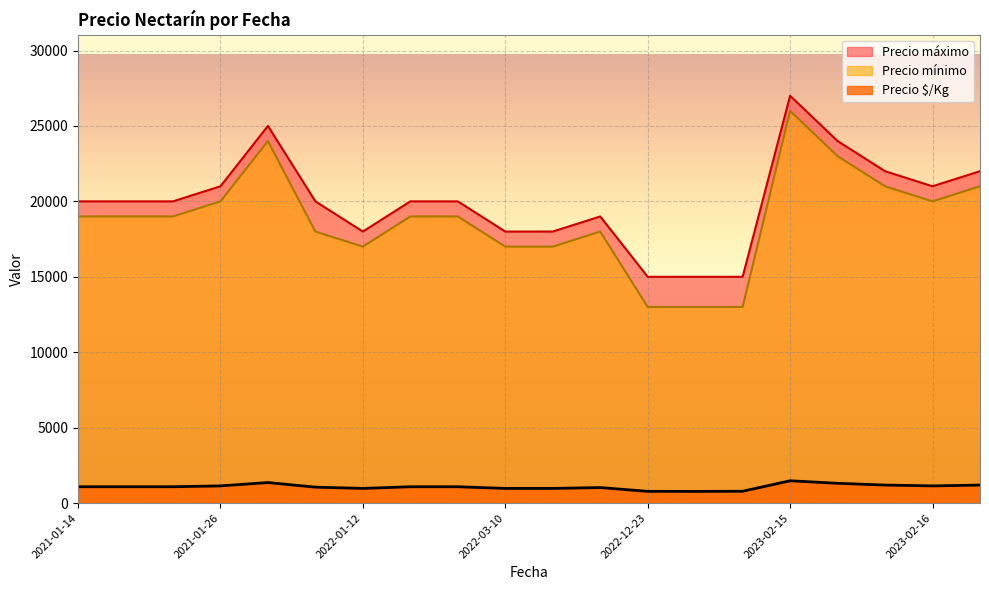

How many values in the Precio mínimo series exceed 19000?

7